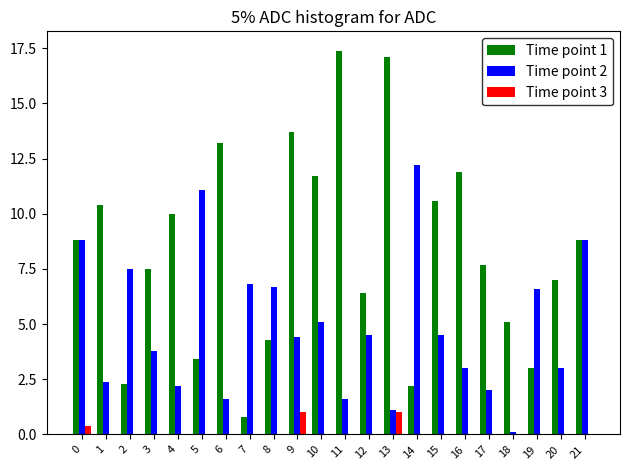

What is the maximum value shown in the chart?

17.4